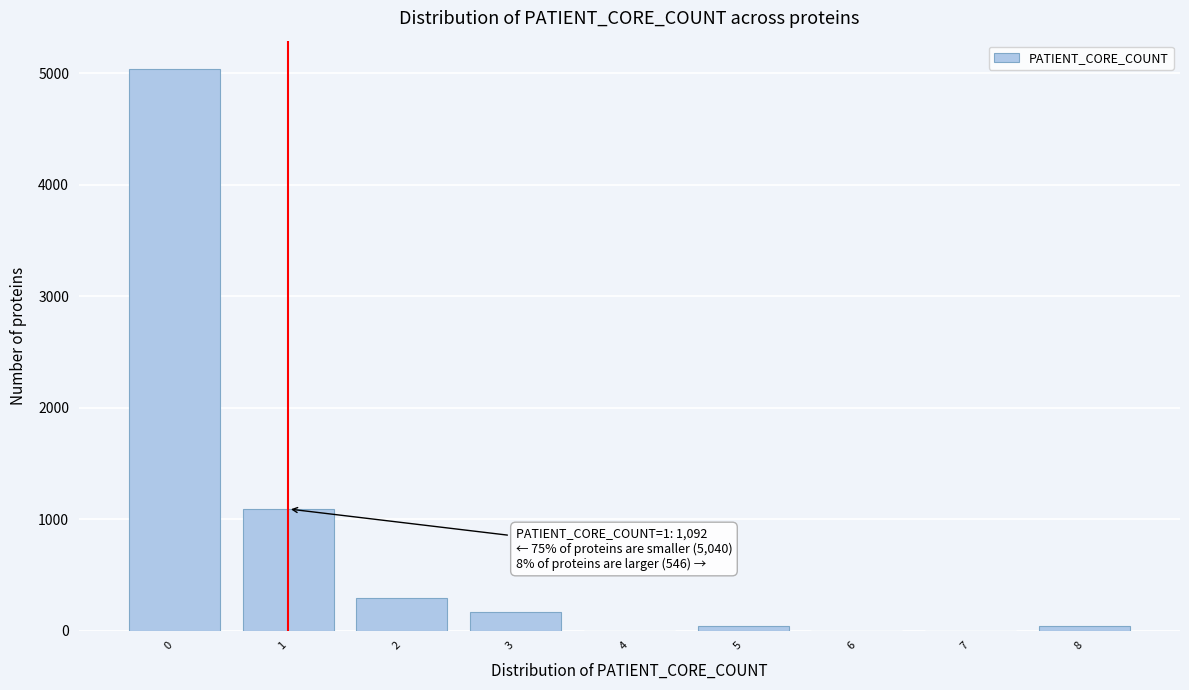

Reading right to left, list all the values displayed in this chart.

8=42	7=0	6=0	5=42	4=0	3=168	2=294	1=1092	0=5040